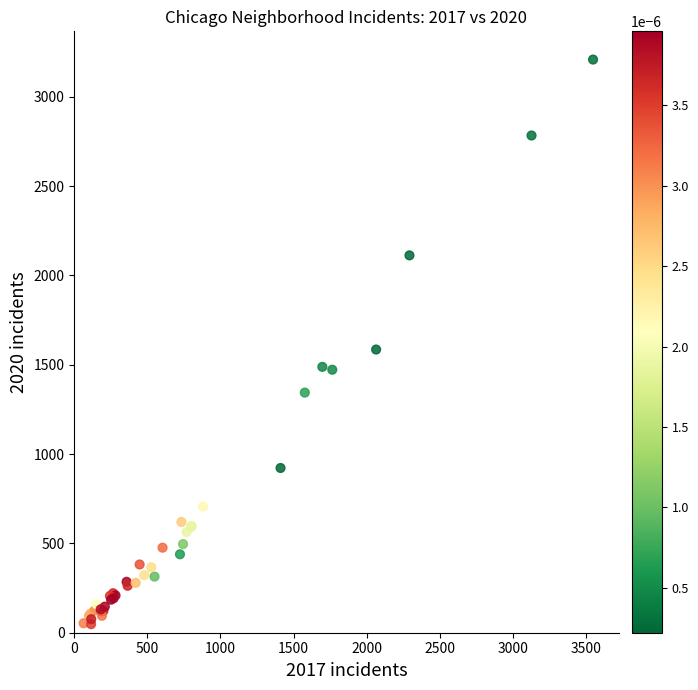

What Y value in the scatter plot is closest to 1628?

1585